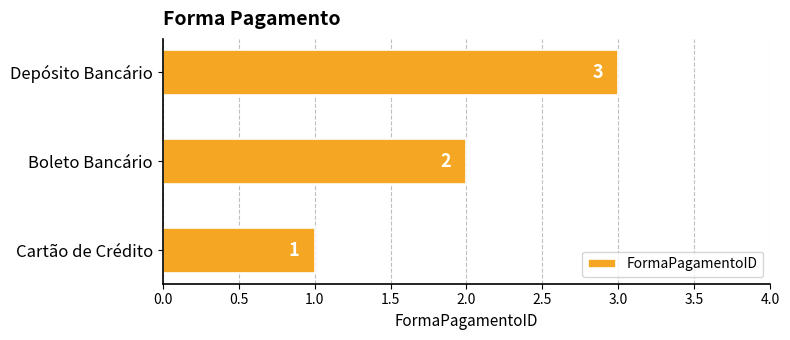

List the labels in order of value, largest first.

Depósito Bancário, Boleto Bancário, Cartão de Crédito